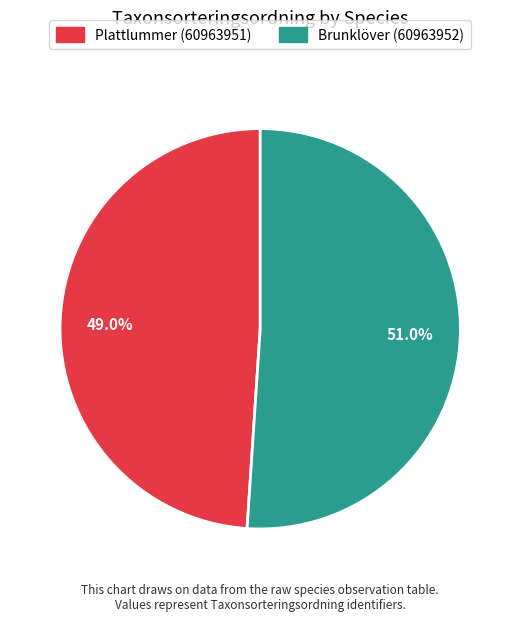

Between Plattlummer (60963951) and Brunklöver (60963952), which is larger?

Brunklöver (60963952)